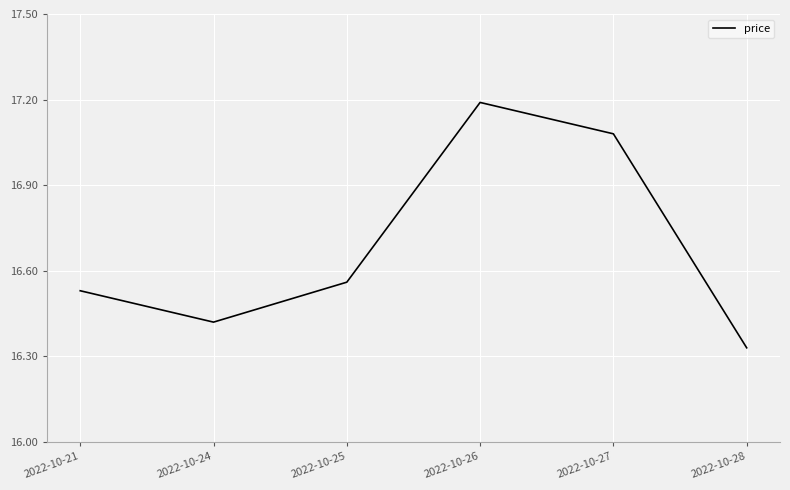

Which has a higher value, 2022-10-25 or 2022-10-21?

2022-10-25